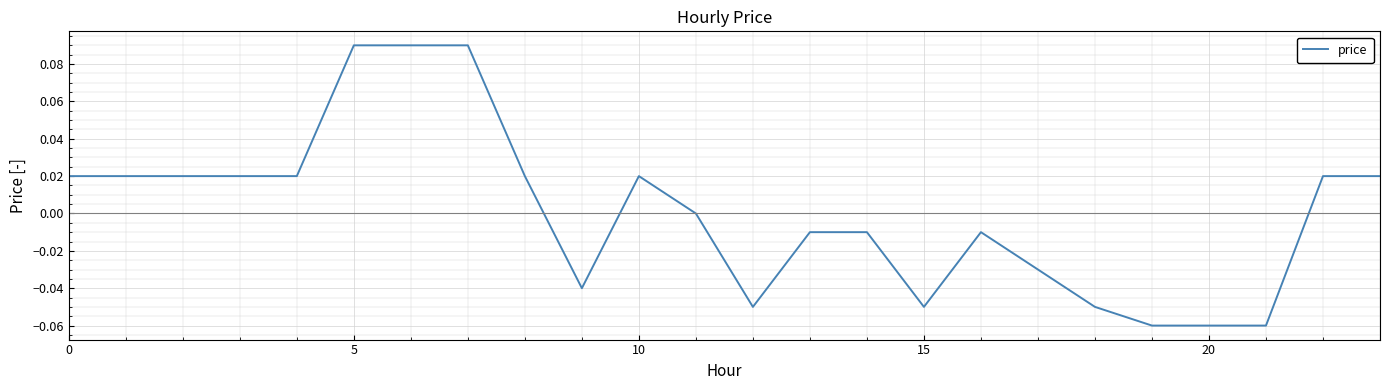

At which category does the data reach its first local peak?

10